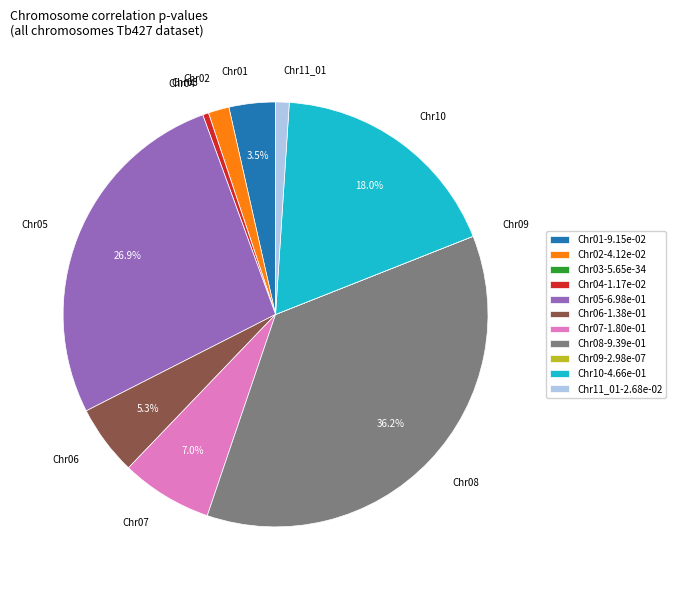

Which slice is the largest?

Chr08-9.39e-01